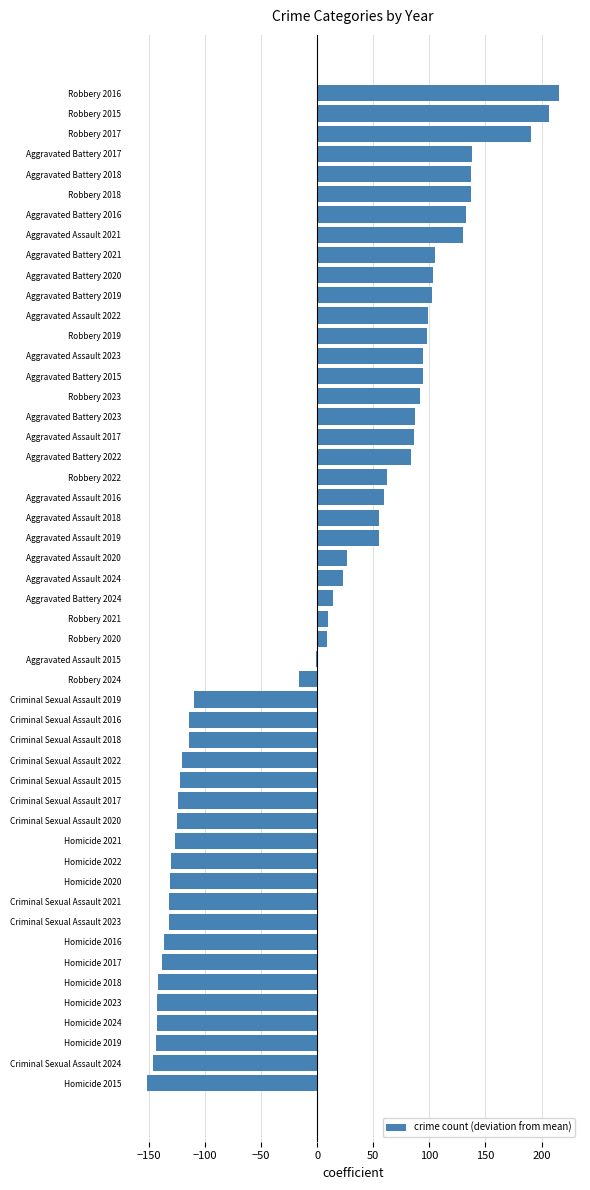

What is the sum of the values at Homicide 2024 and Criminal Sexual Assault 2020?

-268.2